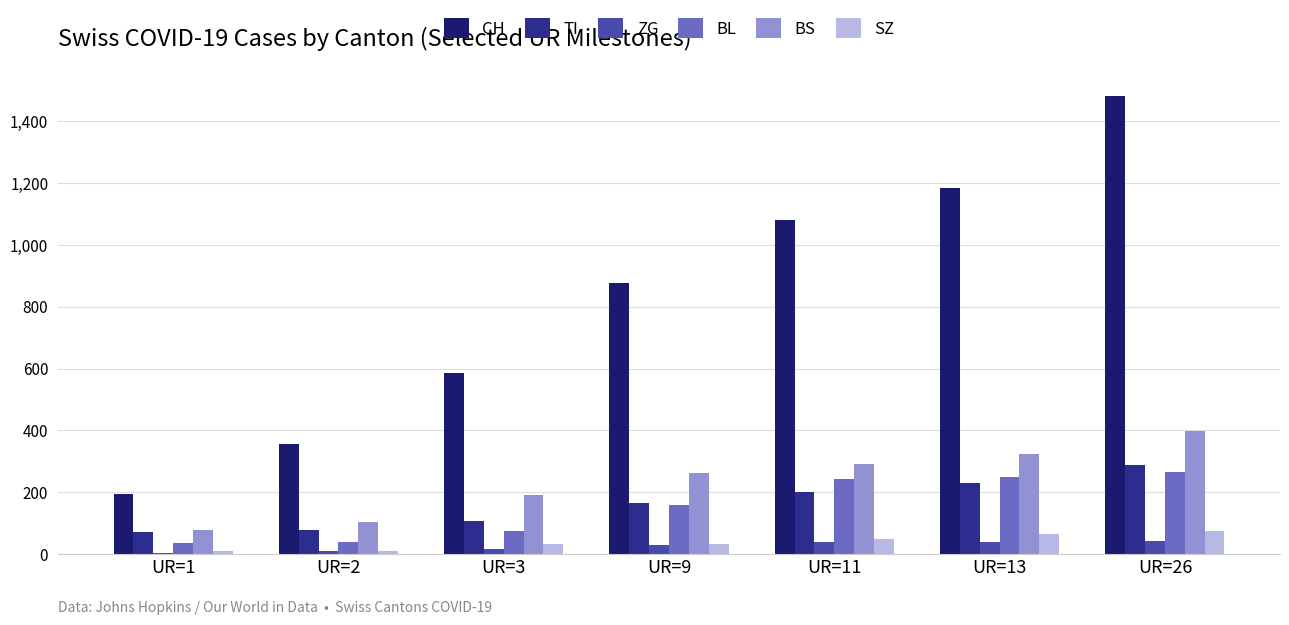

The value of BS at UR=3 is 191. True or false?

True